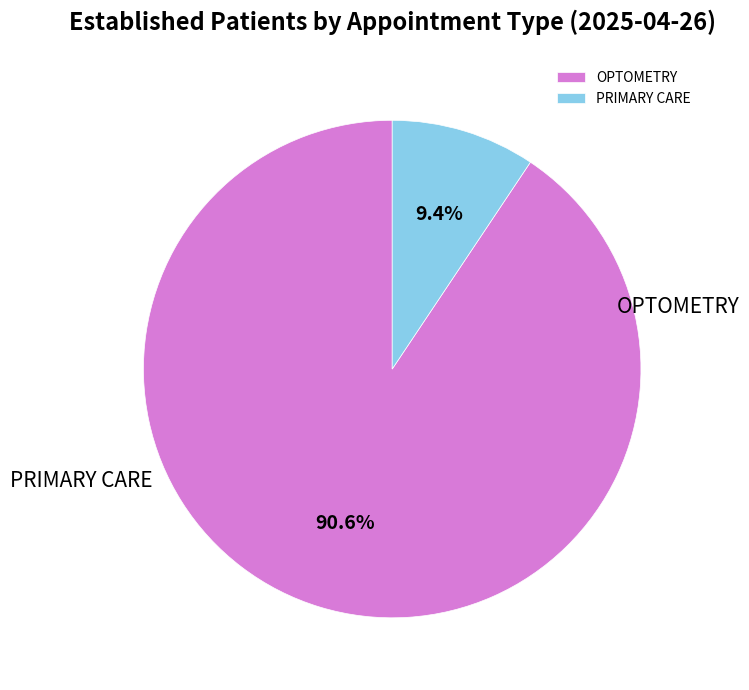

What is the majority slice?

OPTOMETRY